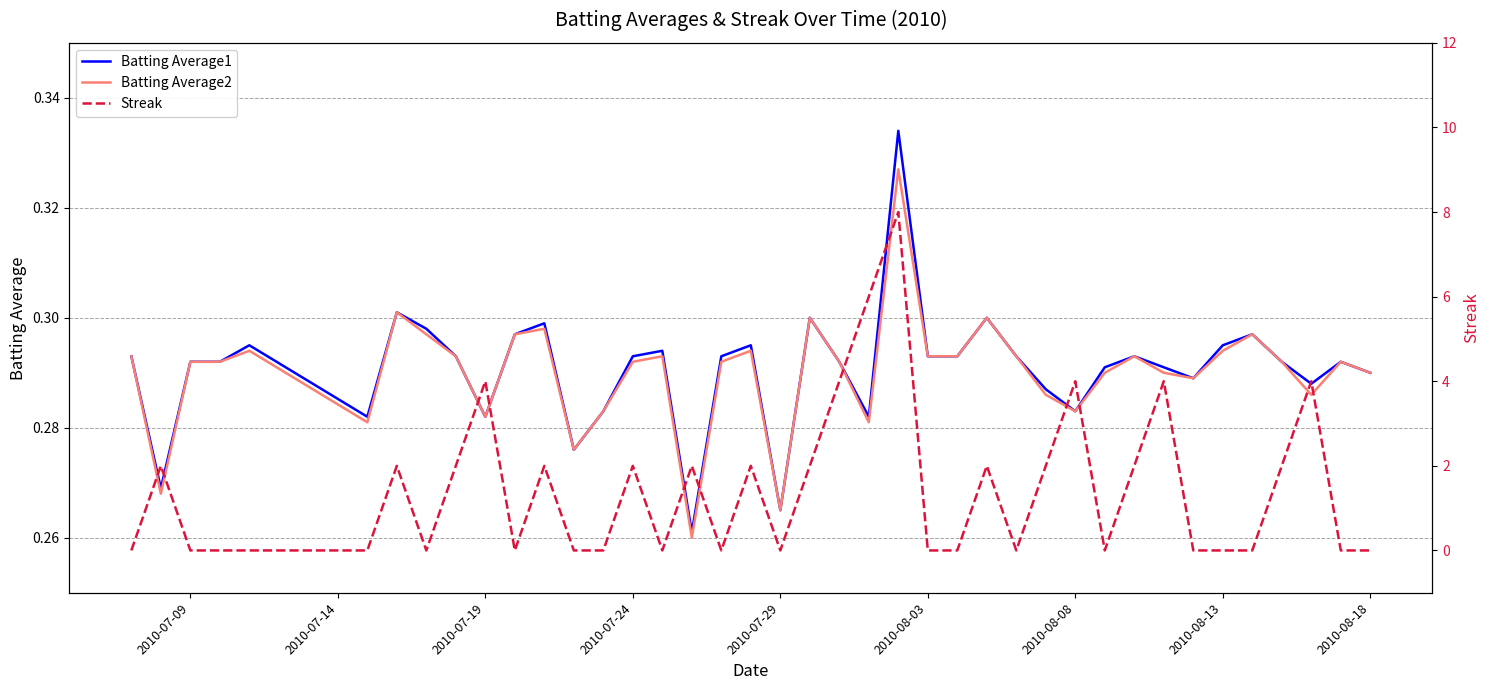

How many lines are shown in the chart?

3